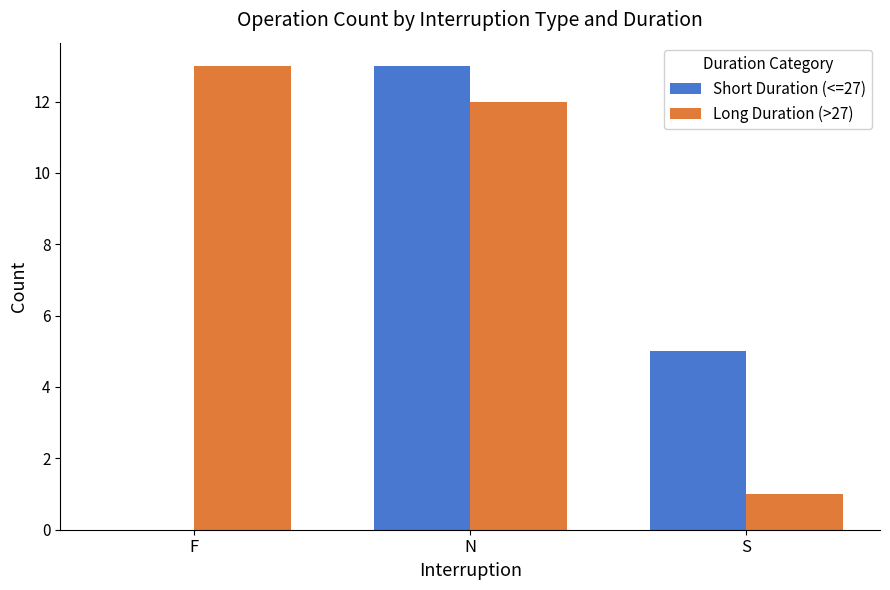

The Short Duration (<=27) series shows 13 at N. True or false?

True